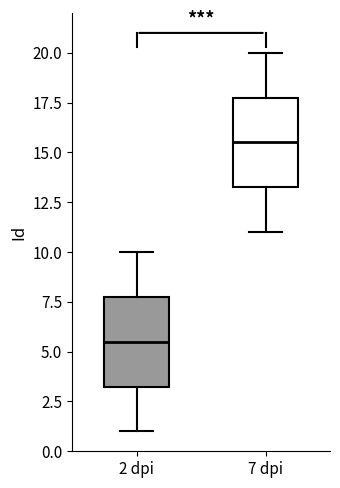

Reading left to right, transcribe this box plot: for each box, give where its median line is, the range the box spans, and where its two whiskers end, as read against the y-axis. The values are not printed on the chart, so give them approximately, as read against the axis.

2 dpi: median 5.5, box 3.5 to 8.0, whiskers 1.0 to 10.0
7 dpi: median 15.5, box 13.5 to 18.0, whiskers 11.0 to 20.0